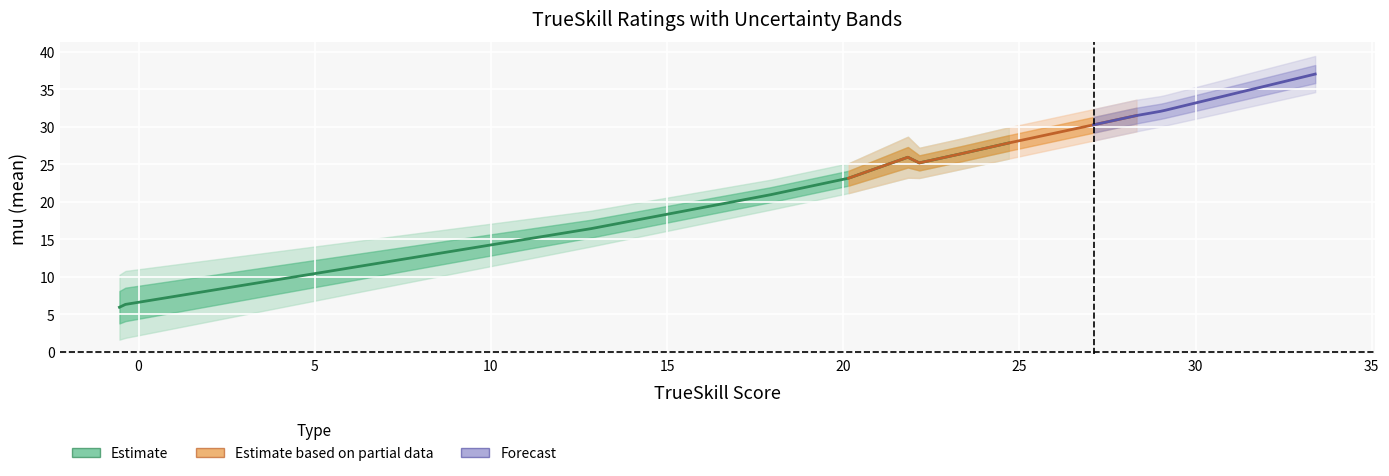

Does the chart display data point markers on the line(s)?

No